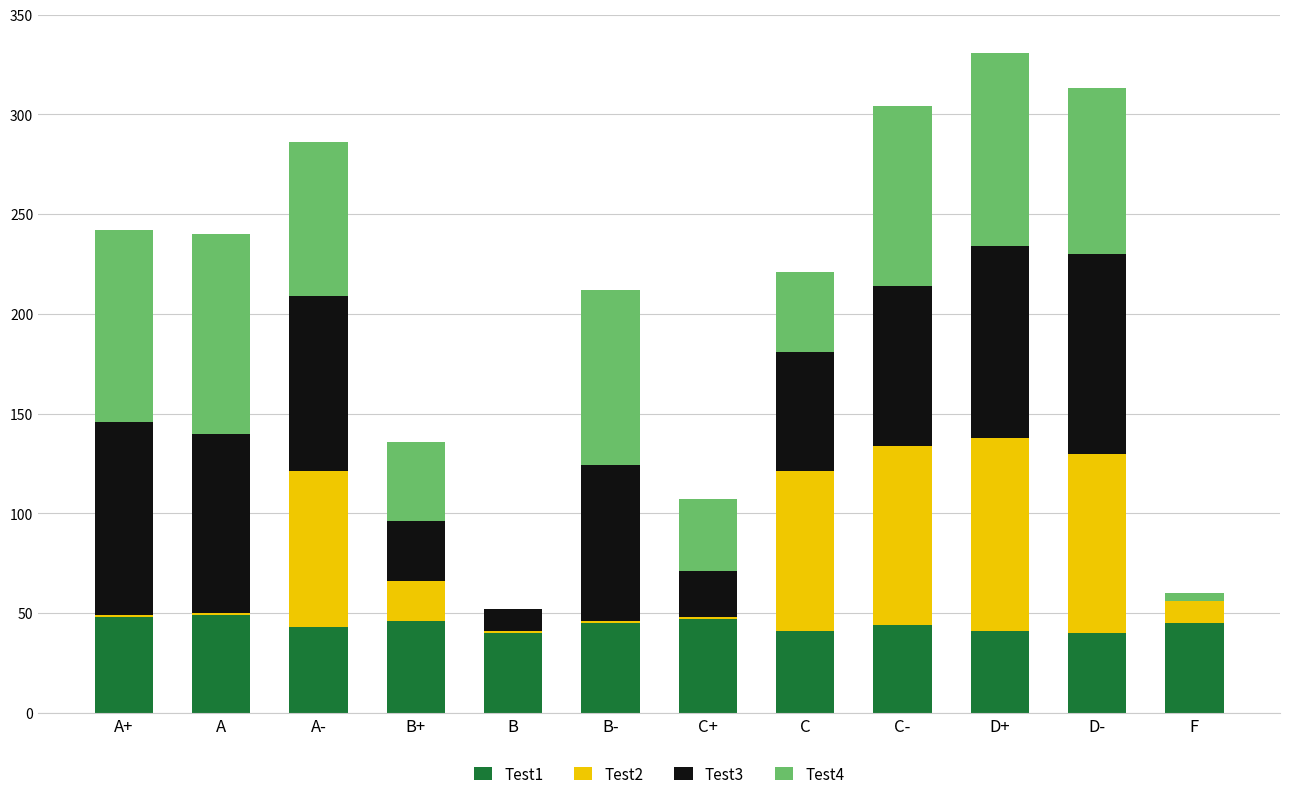

Are the bars horizontal?

No